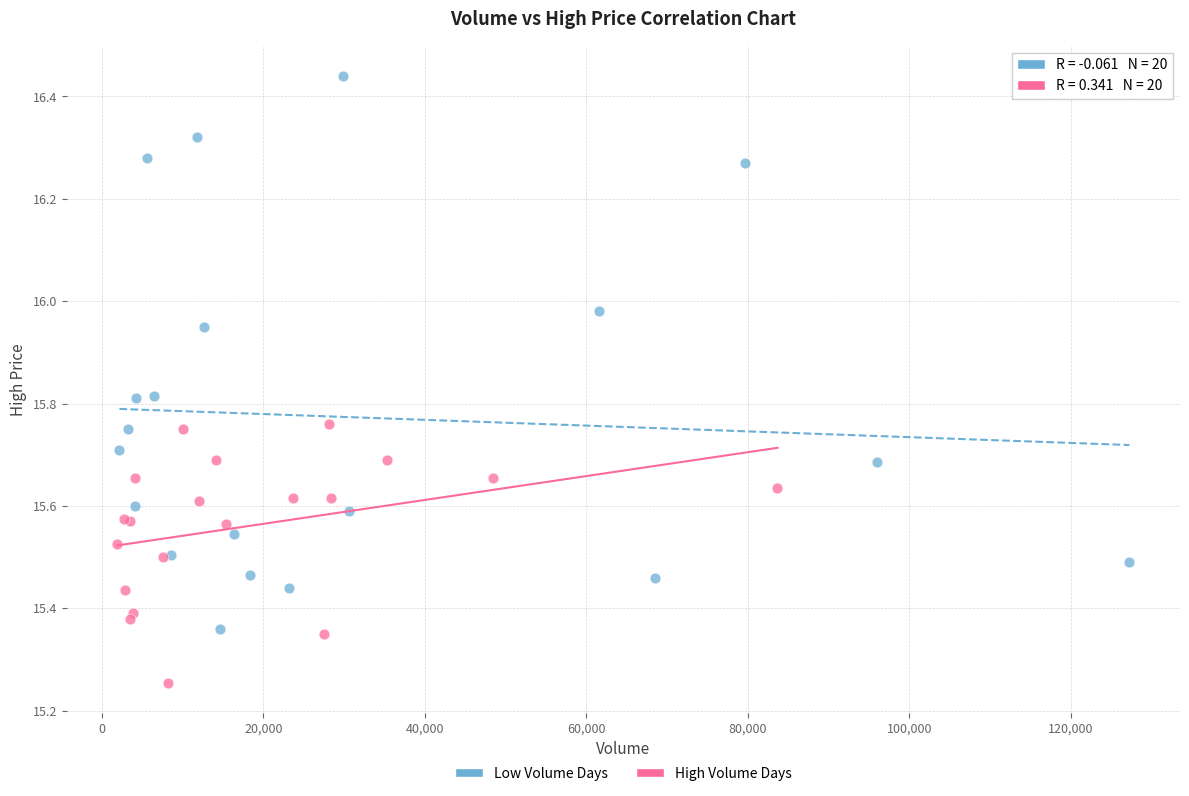

Which series has the largest Y range (max minus min)?

Low Volume Days